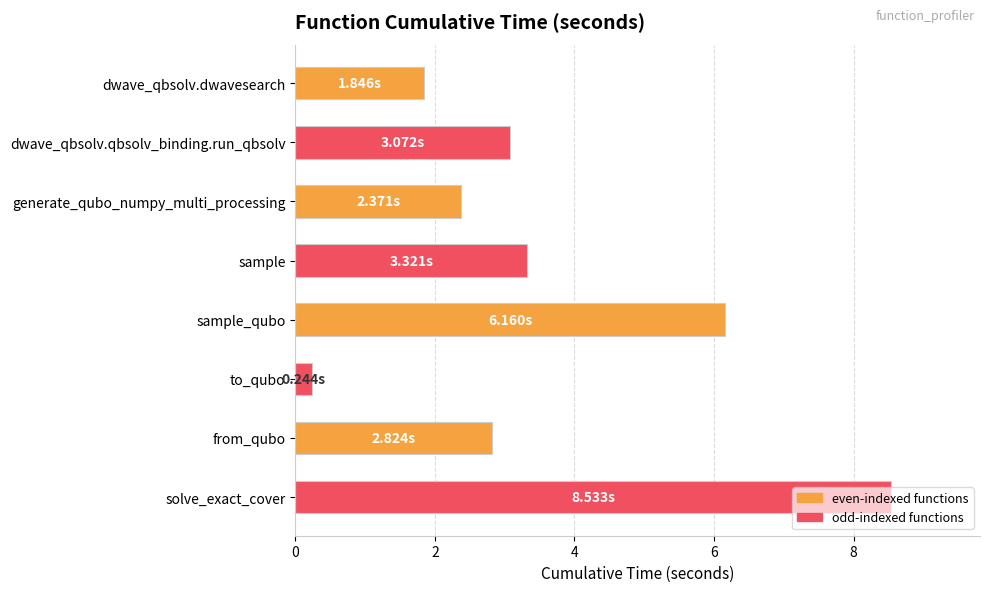

How many categories are shown in the chart?

8